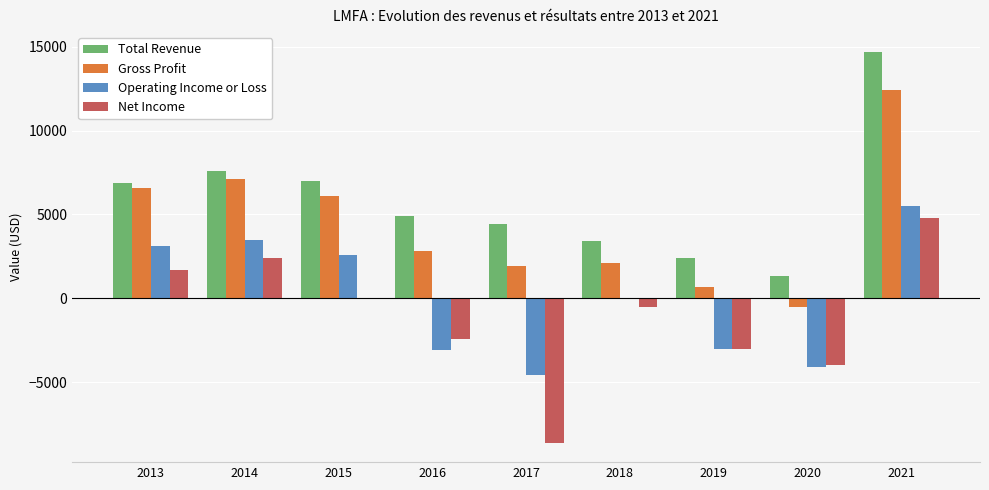

At which category is the sum across all series the highest?

2021